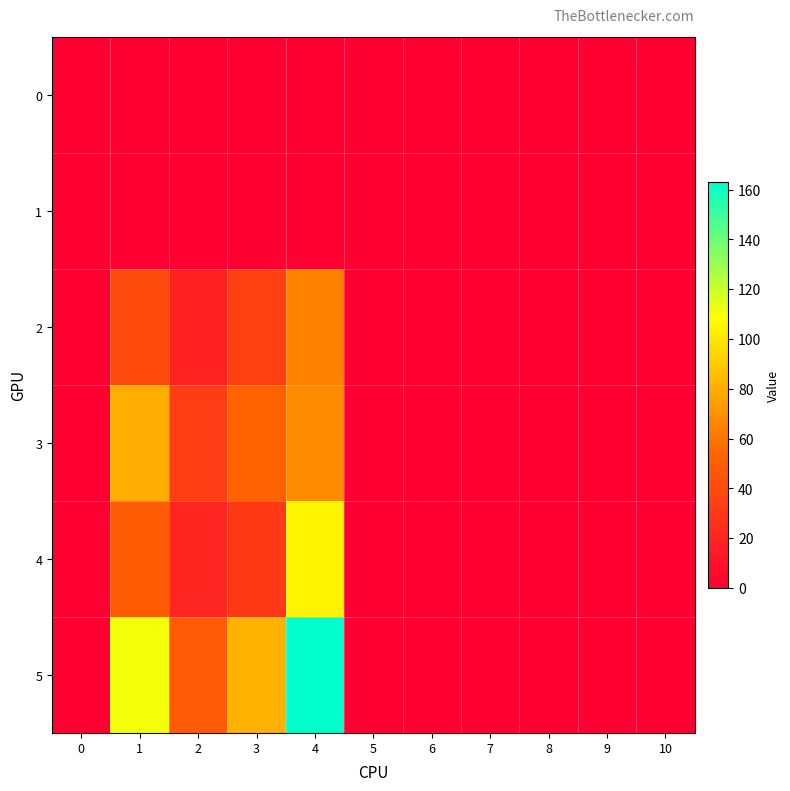

Reading left to right, transcribe all the data shown in this chart.

0: 0=0	1=0	2=0	3=0	4=0	5=0	6=0	7=0	8=0	9=0	10=0
1: 0=0	1=0	2=0	3=0	4=0	5=0	6=0	7=0	8=0	9=0	10=0
2: 0=0	1=40	2=19	3=35	4=64	5=0	6=0	7=0	8=0	9=0	10=0
3: 0=0	1=80	2=33	3=53	4=68	5=0	6=0	7=0	8=0	9=0	10=0
4: 0=0	1=49	2=20	3=30	4=105	5=0	6=0	7=0	8=0	9=0	10=0
5: 0=0	1=111	2=48	3=82	4=163	5=0	6=0	7=0	8=0	9=0	10=0